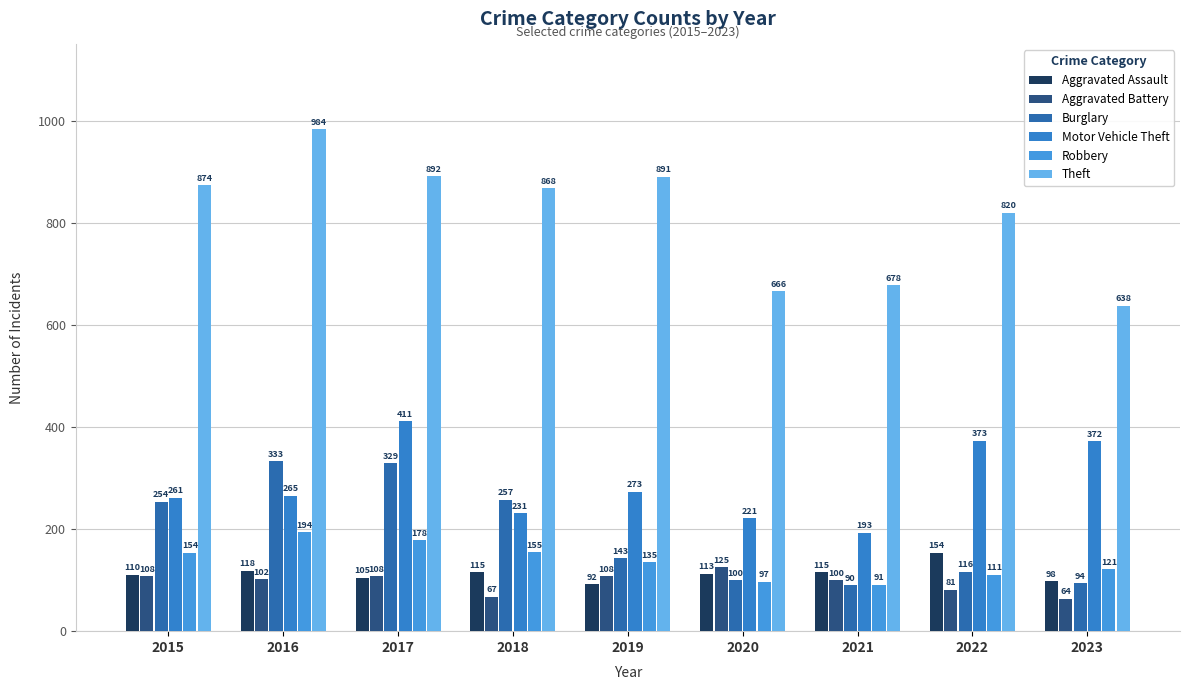

Rank the categories by Theft value from lowest to highest.

2023, 2020, 2021, 2022, 2018, 2015, 2019, 2017, 2016